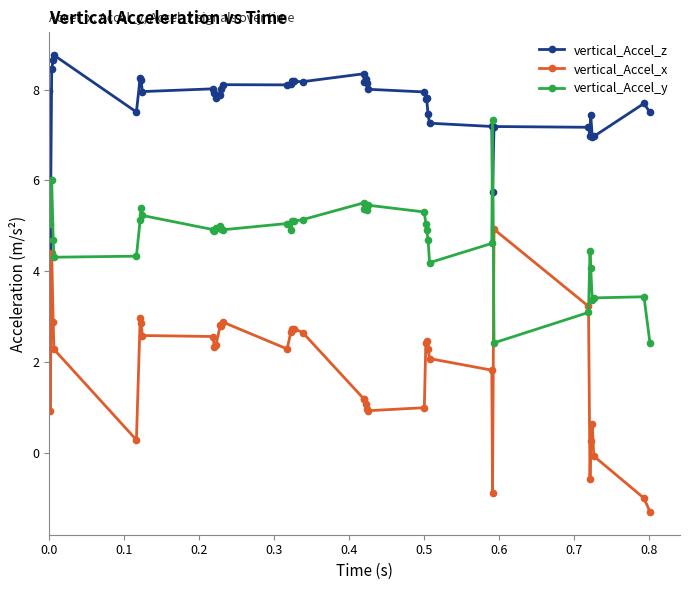

How many values in the vertical_Accel_y series exceed 4?

34